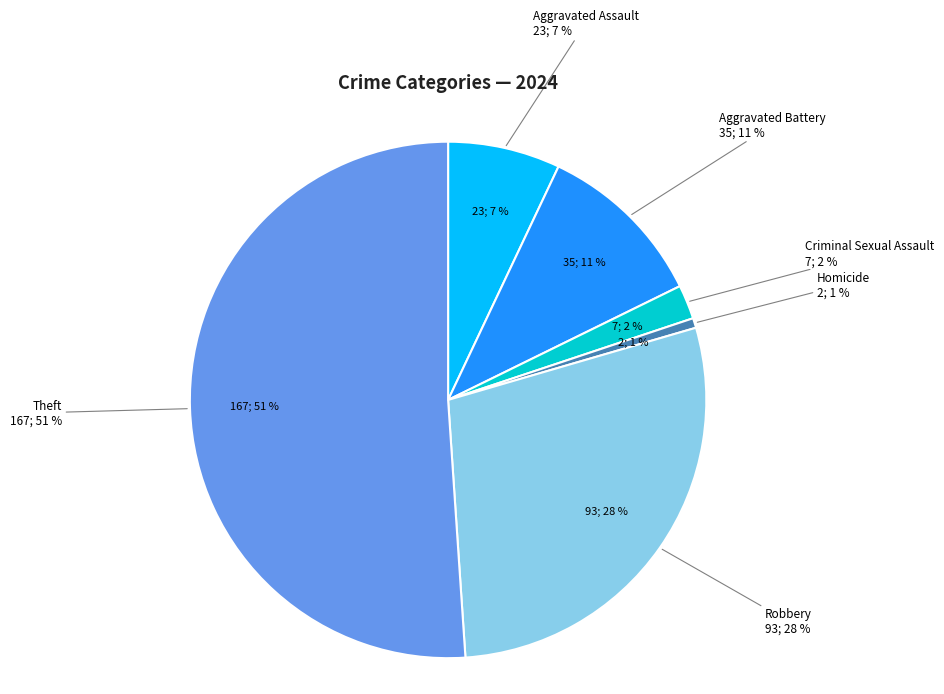

Does any single category account for the majority?

Yes